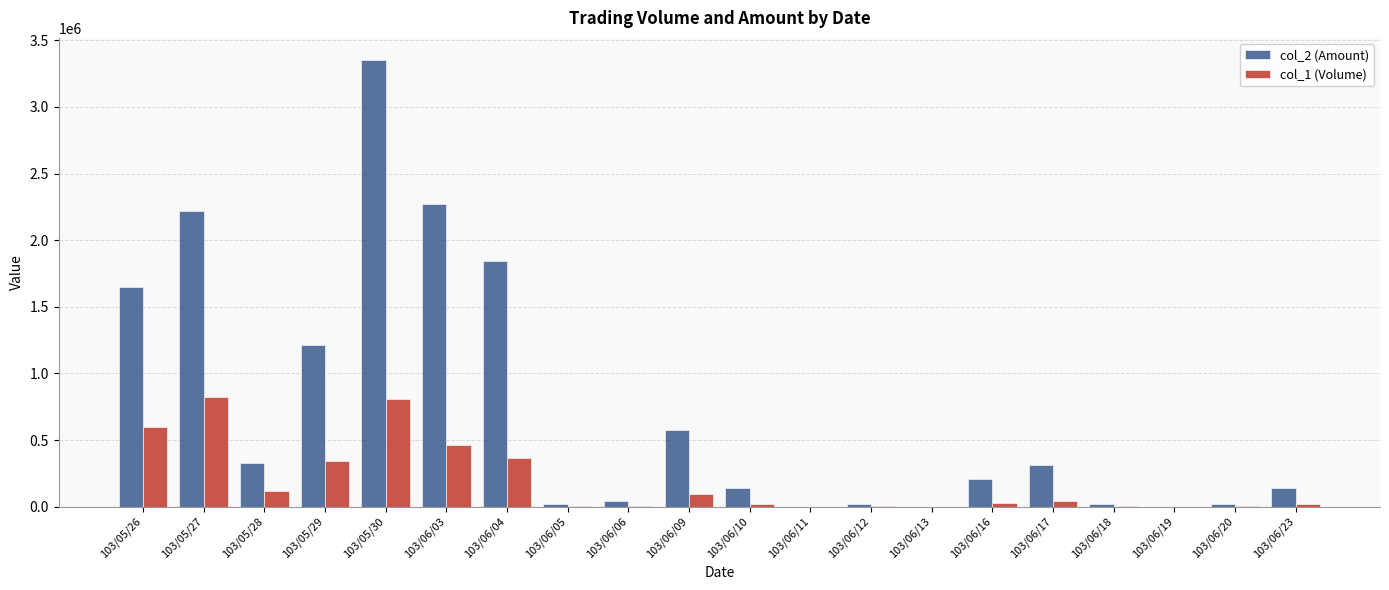

Which series has the largest total across all categories?

col_2 (Amount)